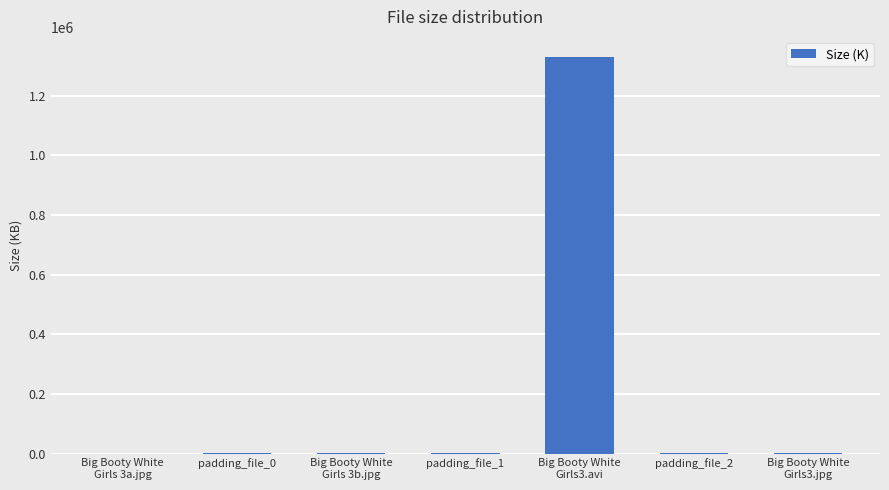

What is the maximum value shown in the chart?

1331200.0